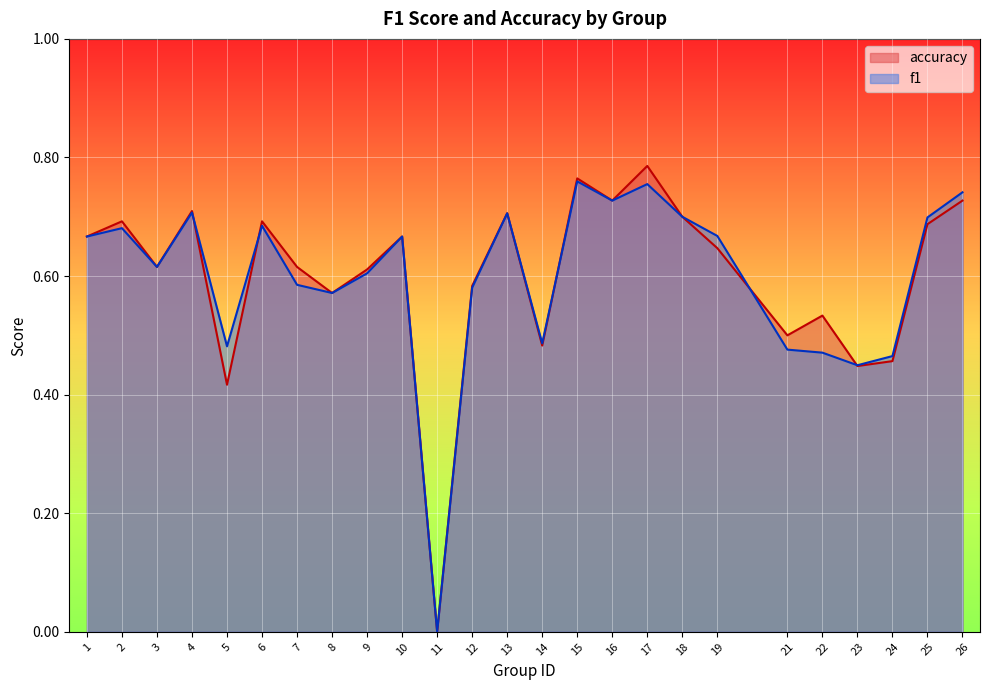

Reading left to right, transcribe all the data shown in this chart.

f1: 1=0.7	2=0.7	3=0.6	4=0.7	5=0.5	6=0.7	7=0.6	8=0.6	9=0.6	10=0.7	11=0.0	12=0.6	13=0.7	14=0.5	15=0.8	16=0.7	17=0.8	18=0.7	19=0.7	21=0.5	22=0.5	23=0.4	24=0.5	25=0.7	26=0.7
accuracy: 1=0.7	2=0.7	3=0.6	4=0.7	5=0.4	6=0.7	7=0.6	8=0.6	9=0.6	10=0.7	11=0.0	12=0.6	13=0.7	14=0.5	15=0.8	16=0.7	17=0.8	18=0.7	19=0.6	21=0.5	22=0.5	23=0.4	24=0.5	25=0.7	26=0.7